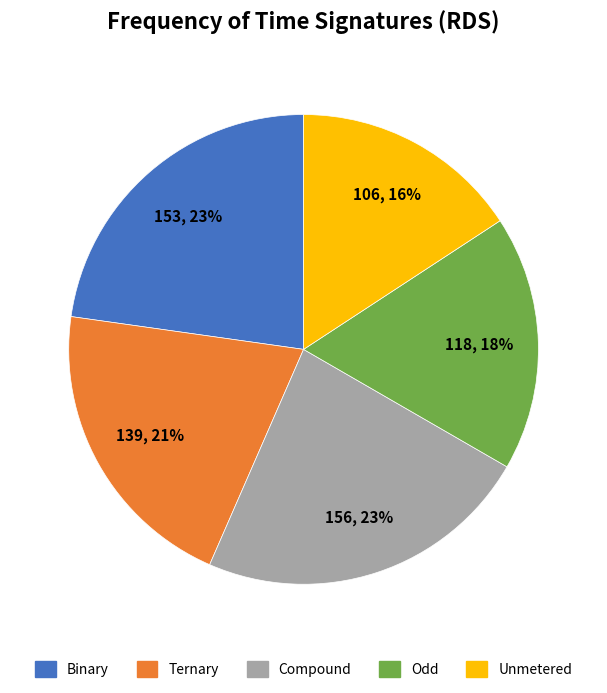

To the nearest percent, what is the average slice percentage?

20%